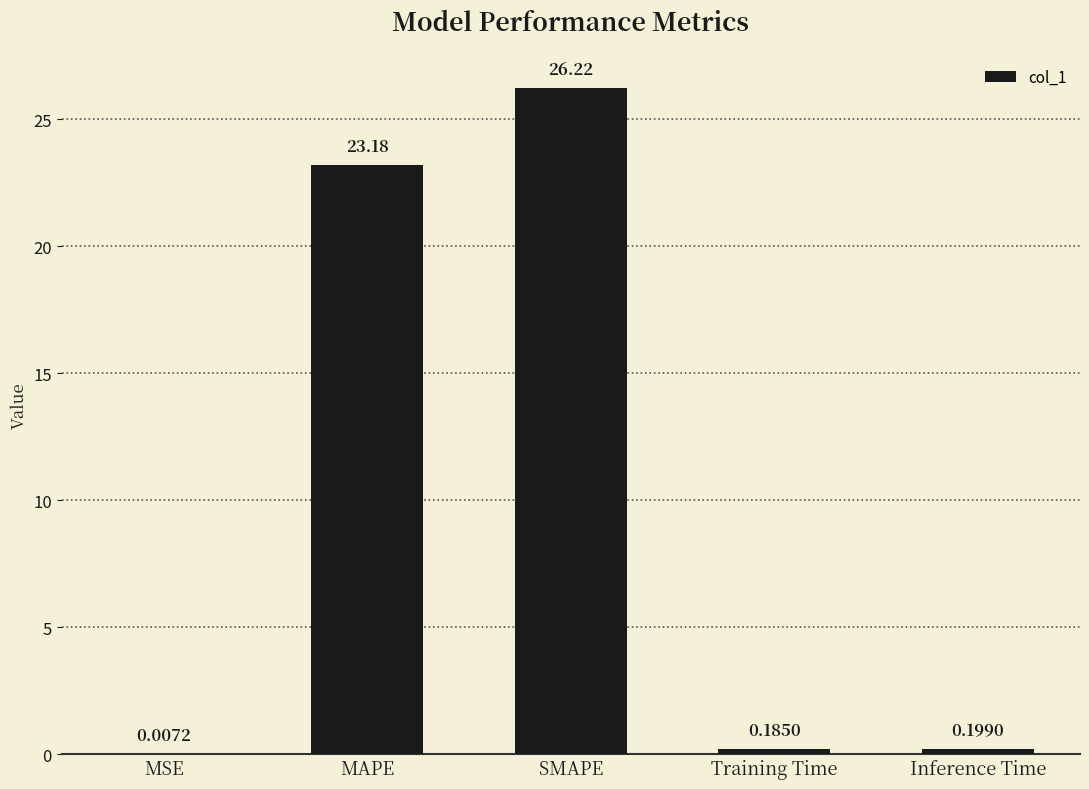

What is the sum of the values at Inference Time and Training Time?

0.4